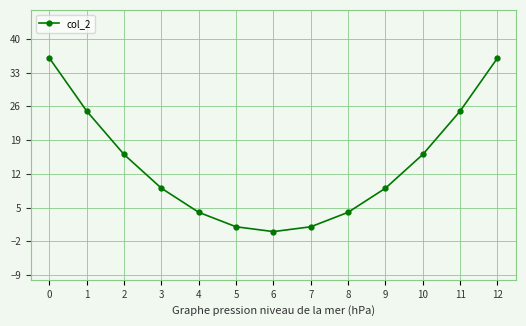

Reading left to right, list all the values displayed in this chart.

36	25	16	9	4	1	0	1	4	9	16	25	36